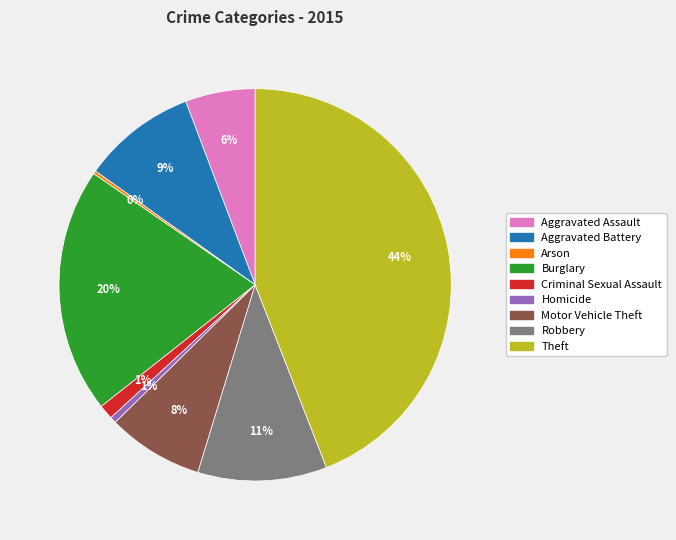

To the nearest percent, what portion does Aggravated Assault represent?

6%